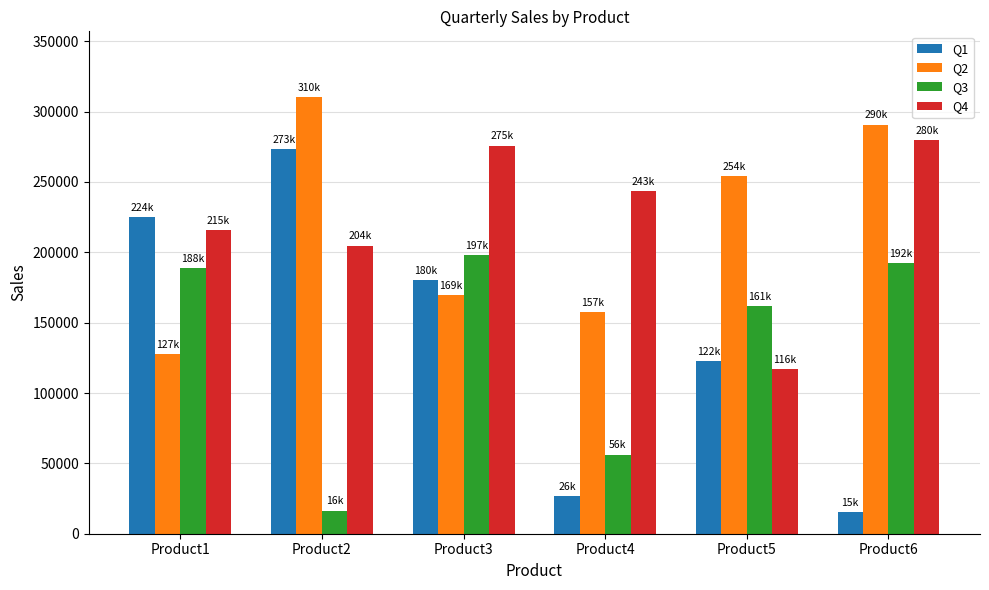

What is the sum of all Q2 values?

1310510